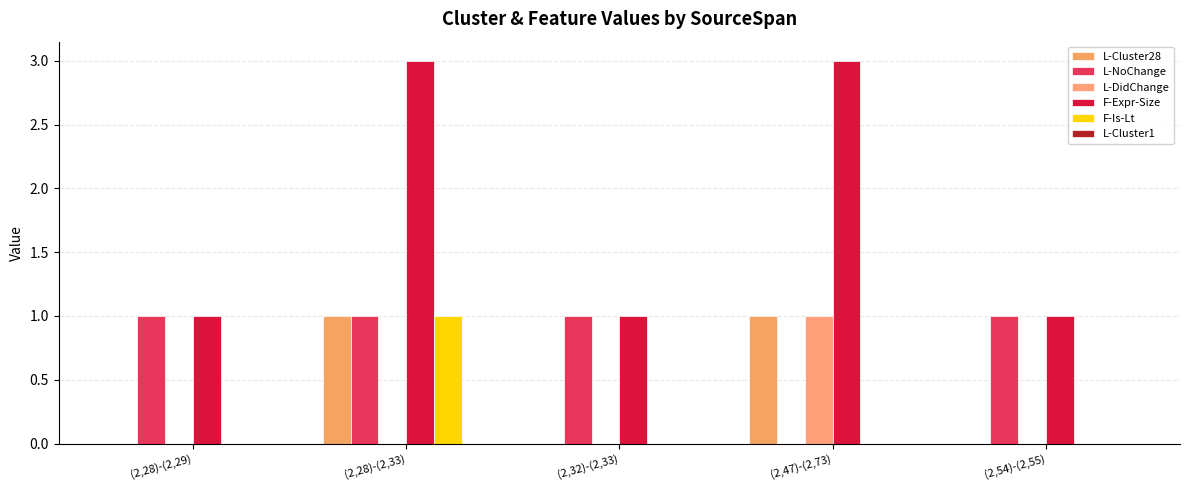

Between (2,32)-(2,33) and (2,54)-(2,55), which series saw the biggest shift?

L-Cluster28